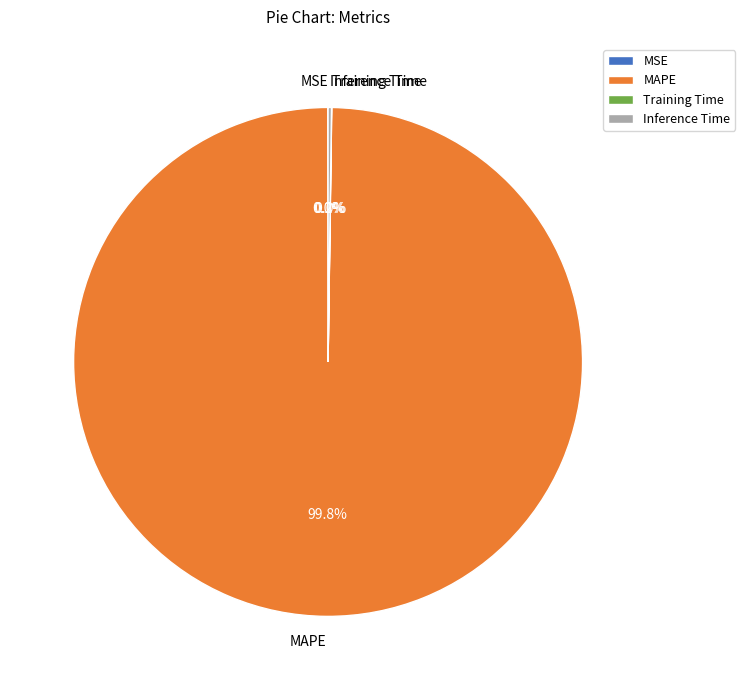

Is there any slice that represents more than half of the pie?

Yes